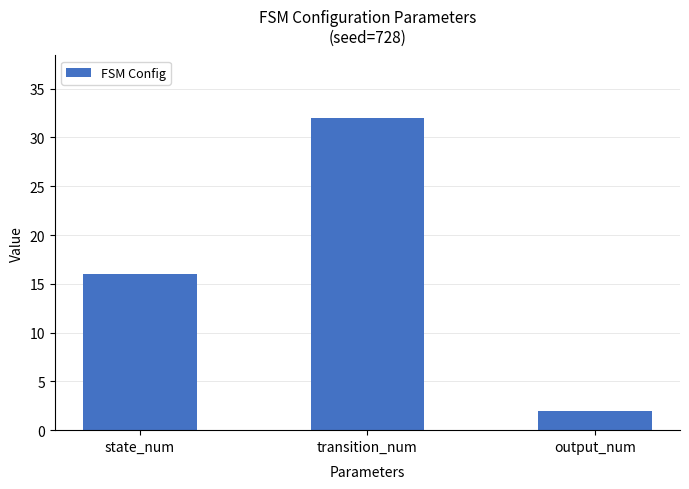

Reading left to right, what are all the values shown in this chart?

state_num=16	transition_num=32	output_num=2